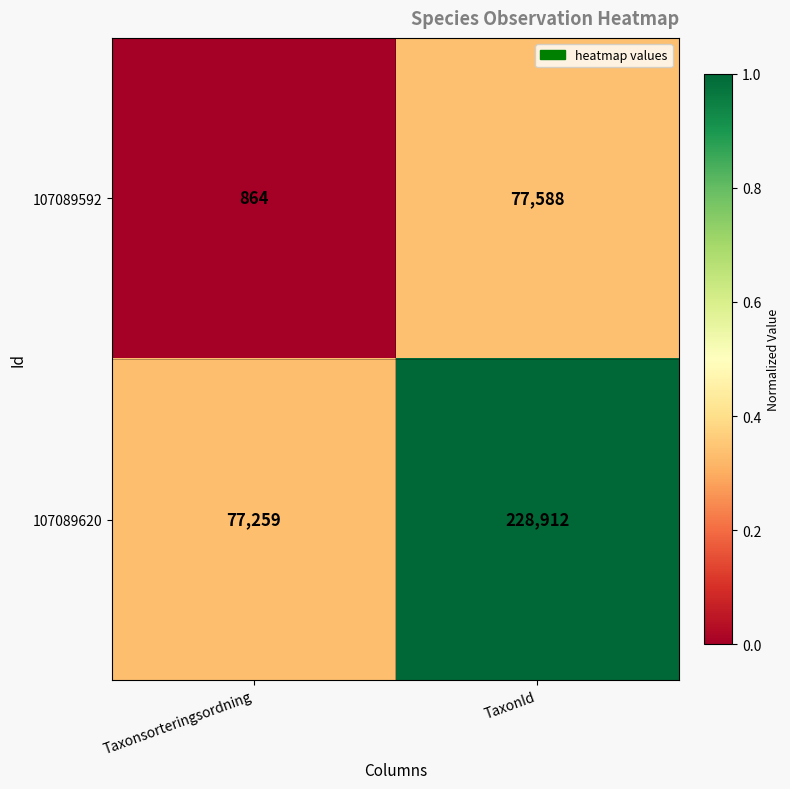

At which category is the sum across all series the highest?

TaxonId